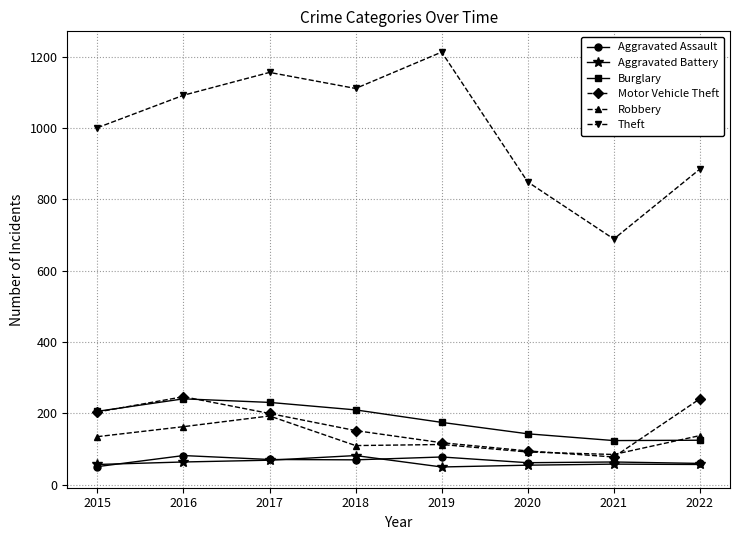

What are all the series names shown in the legend?

Aggravated Assault, Aggravated Battery, Burglary, Motor Vehicle Theft, Robbery, Theft